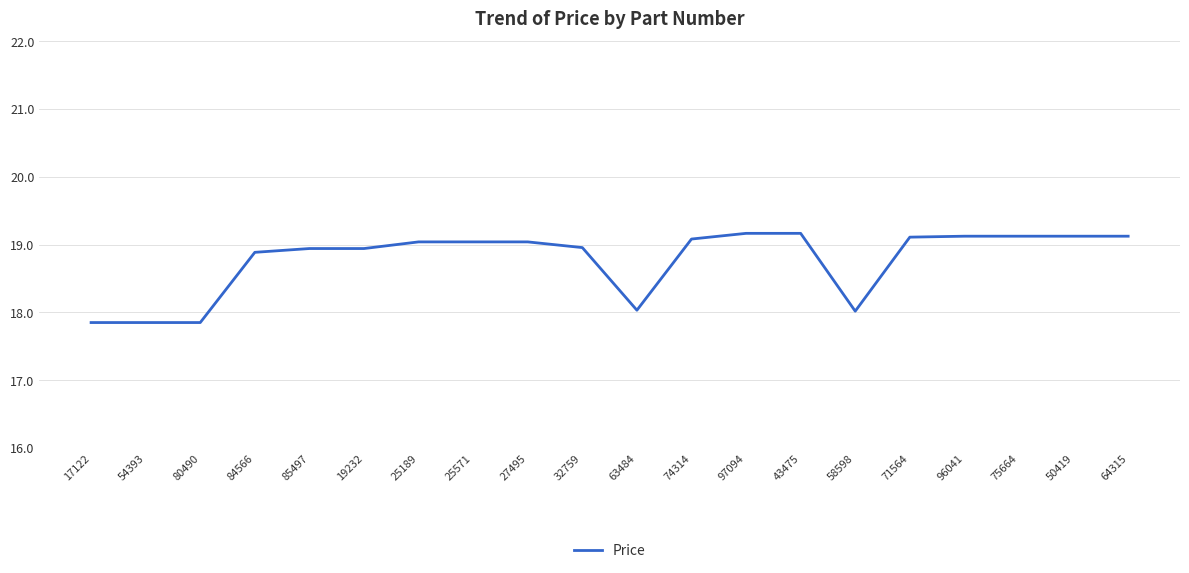

Is it true that the value at 25571 is 29.1?

False